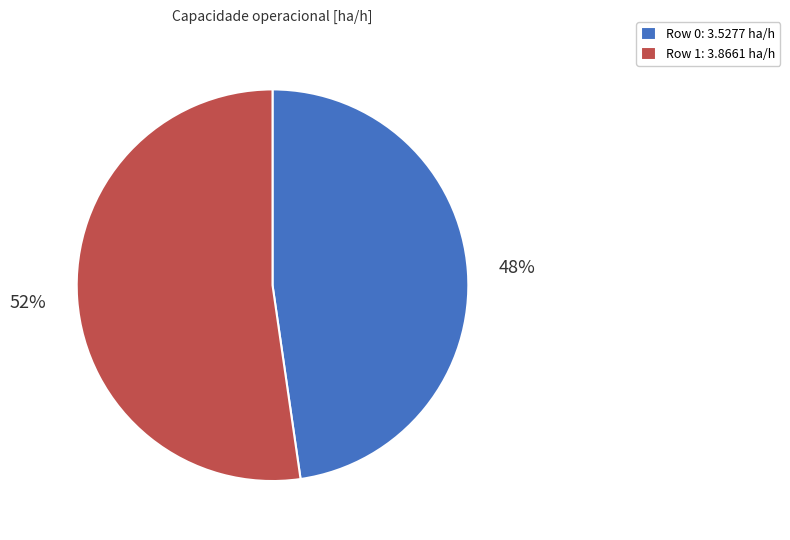

Which category has the smallest portion of the pie?

Row 0